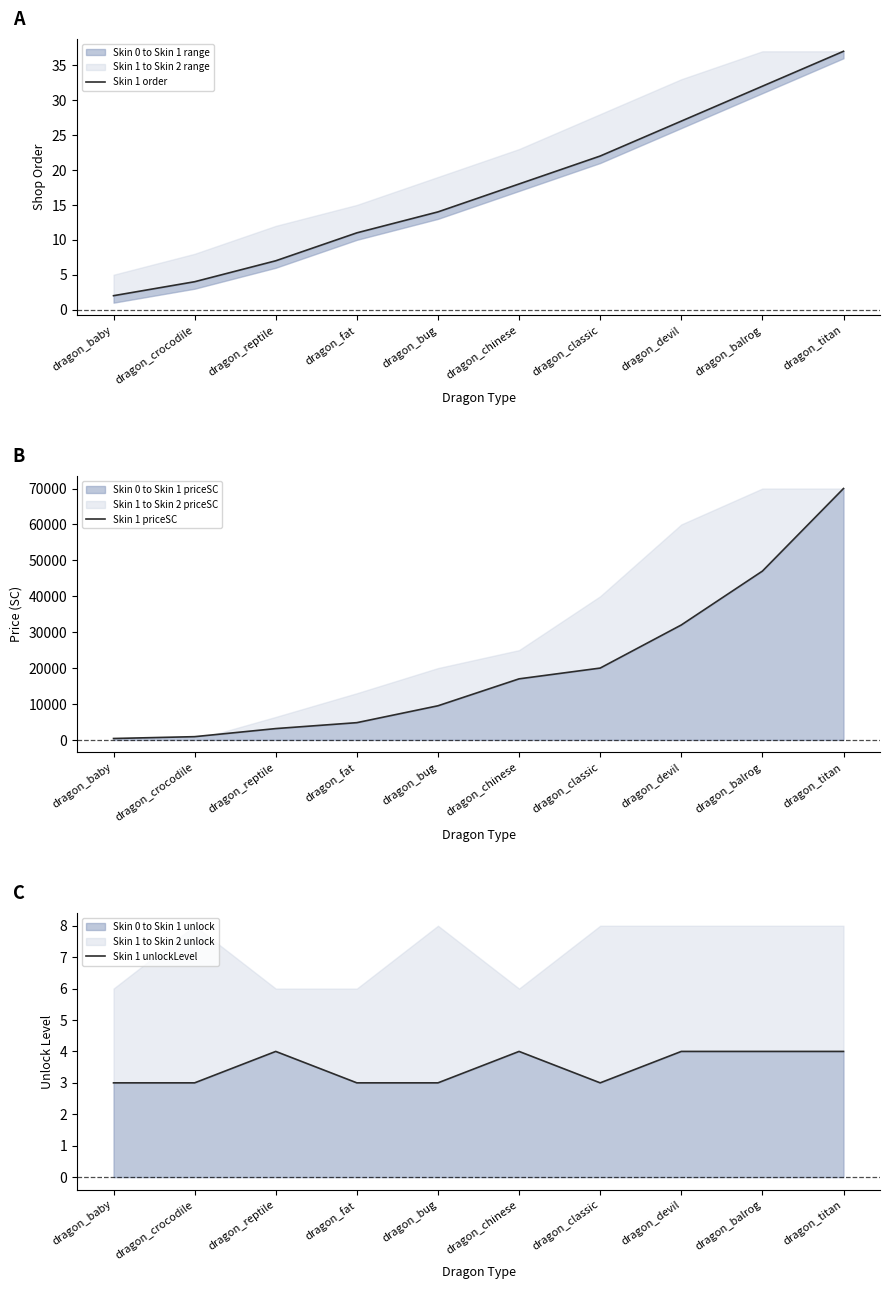

Is it true that Skin 1 priceSC equals 3265 at dragon_fat?

False